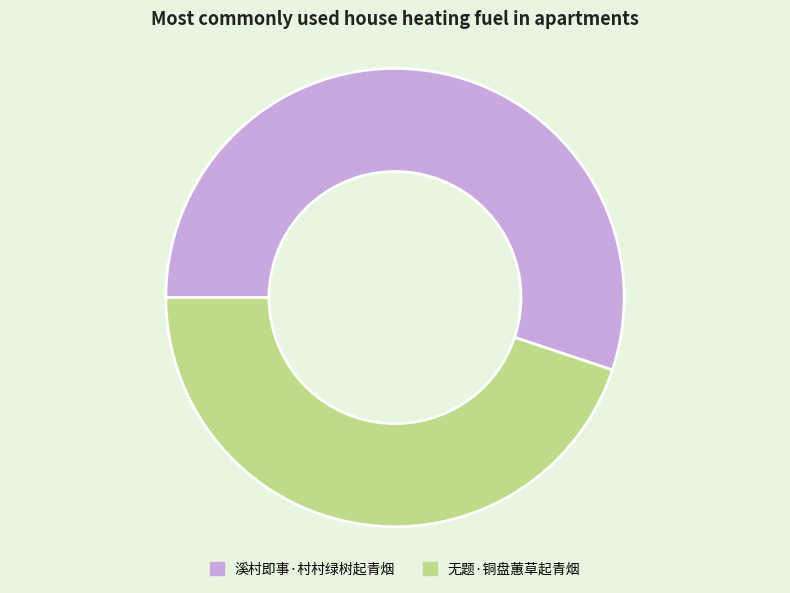

Does any single category account for the majority?

Yes